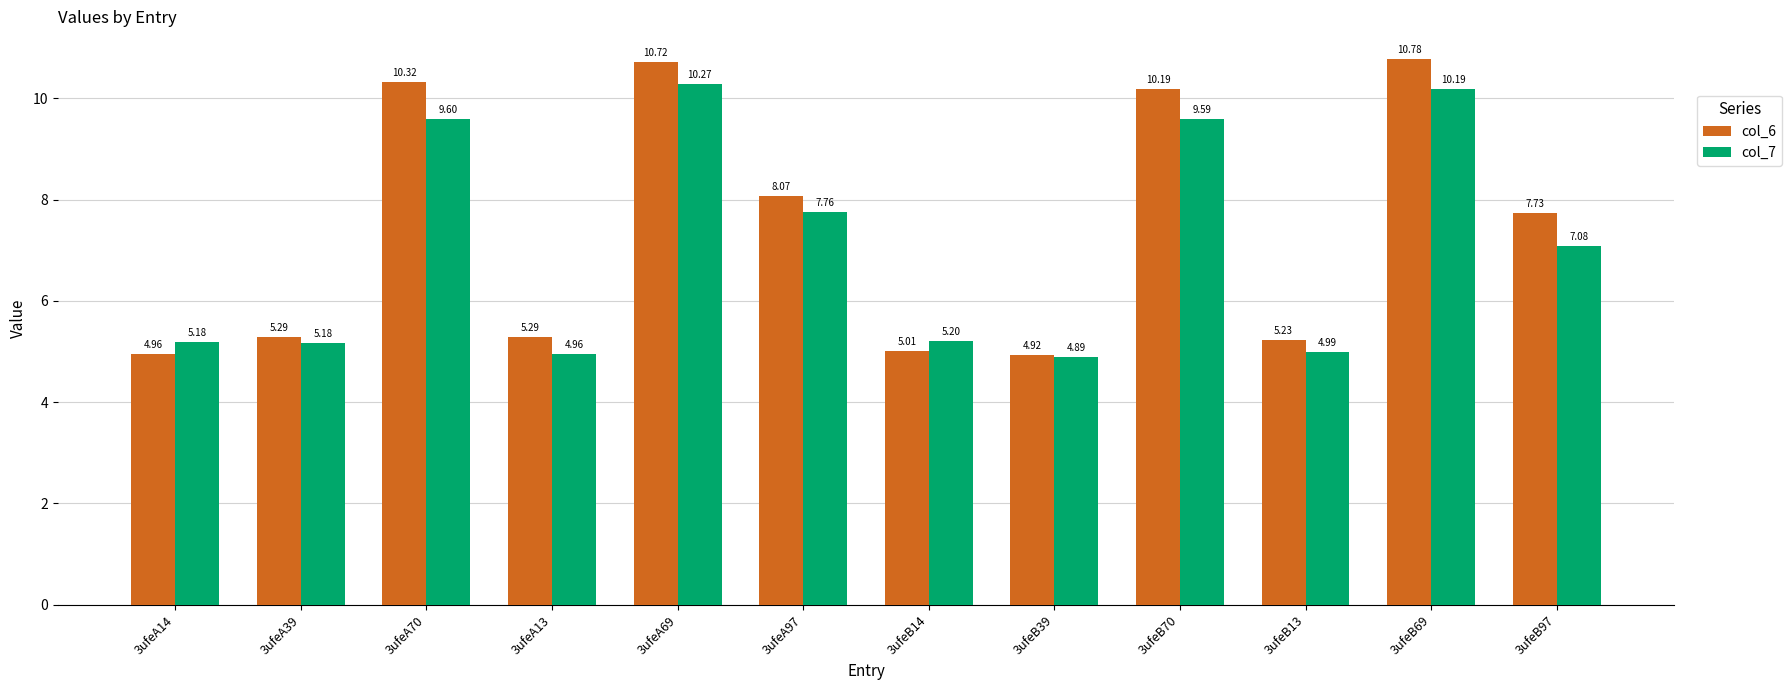

Is the value of col_7 at 3ufeA14 greater than the value of col_6 at 3ufeA69?

No